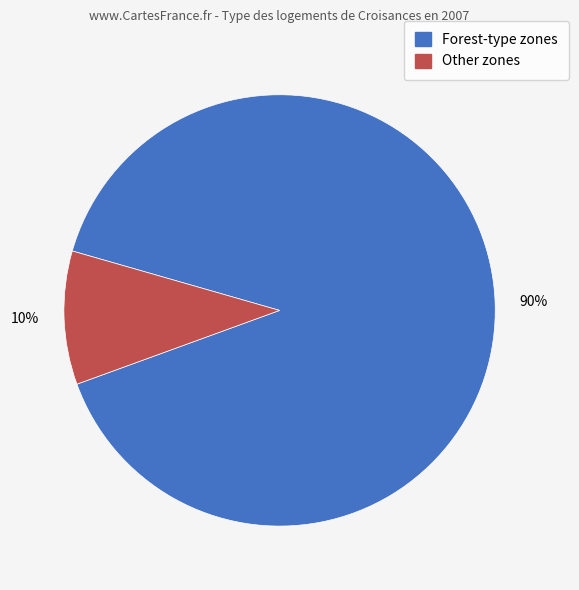

Is there any slice that represents more than half of the pie?

Yes